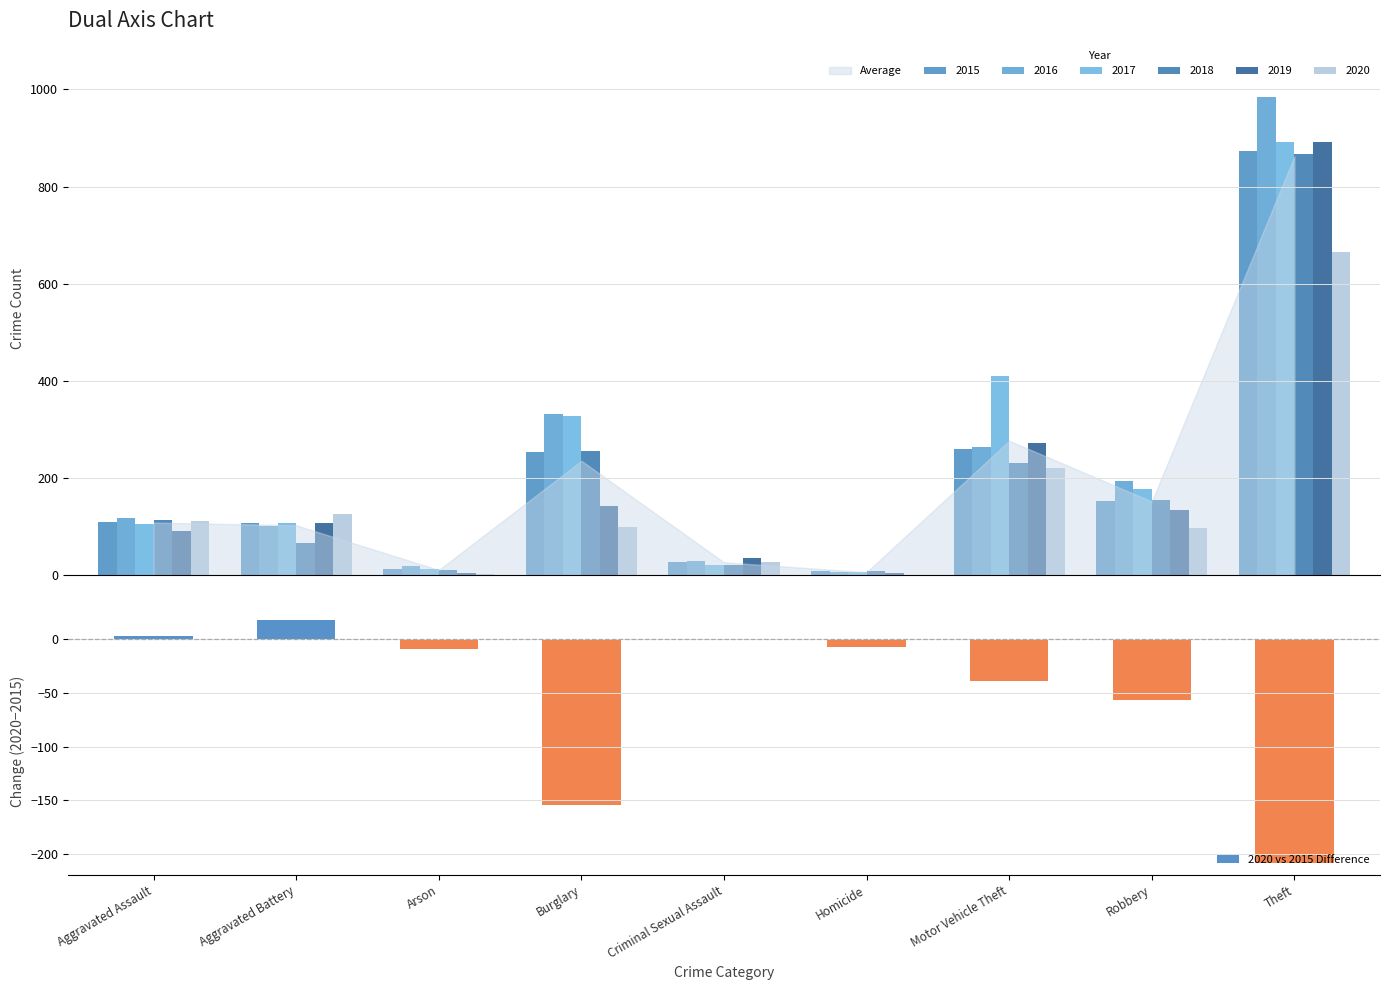

What is the value of the 7th bar from the left?

-39